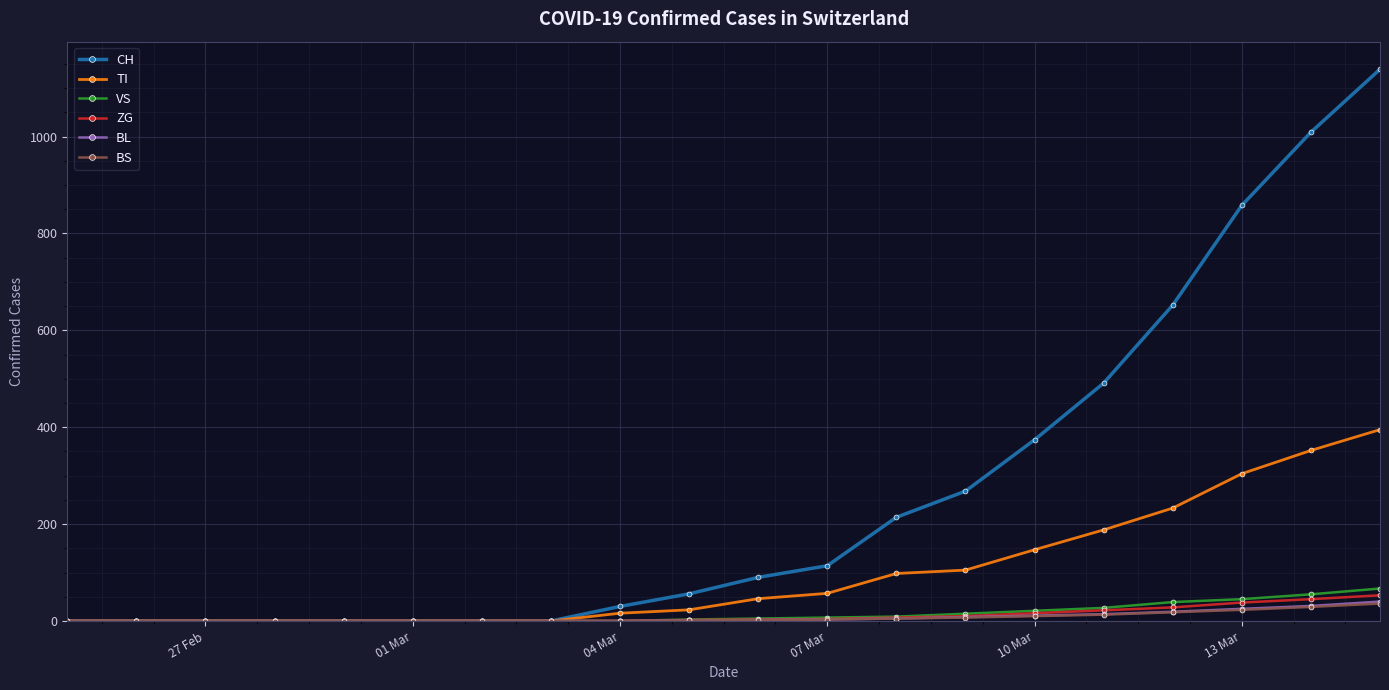

Which series has the largest total across all categories?

CH